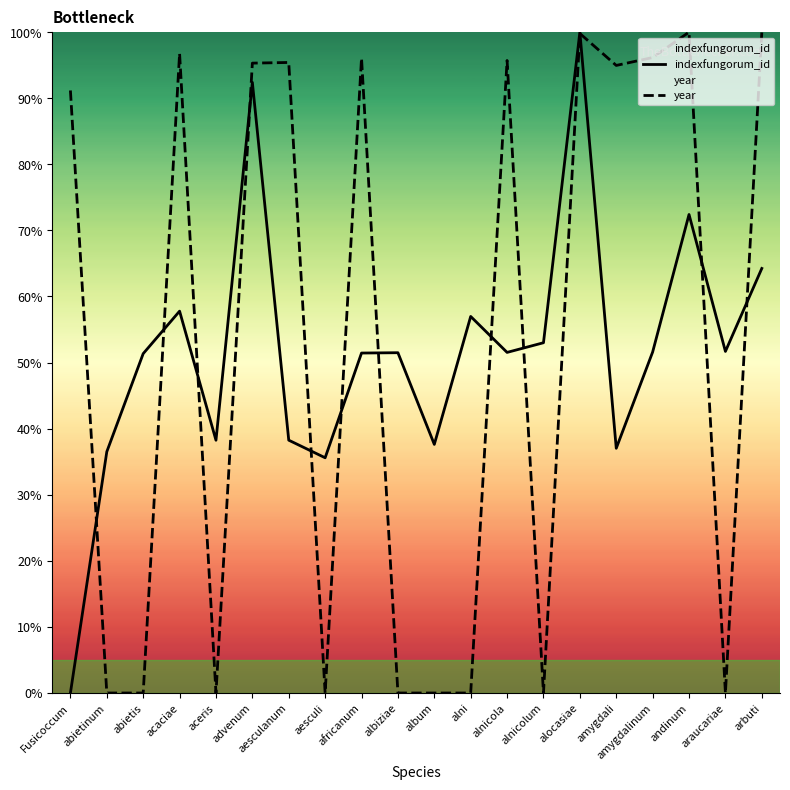

At which label does indexfungorum_id first exceed 51?

abietis